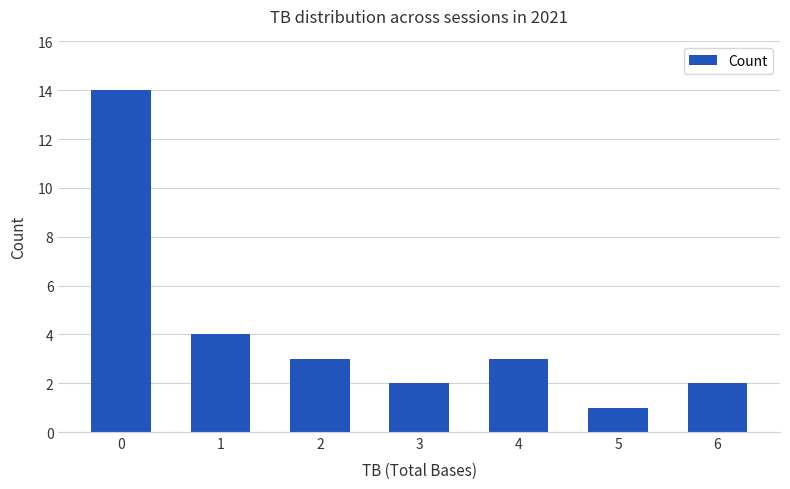

What is the maximum value shown in the chart?

14